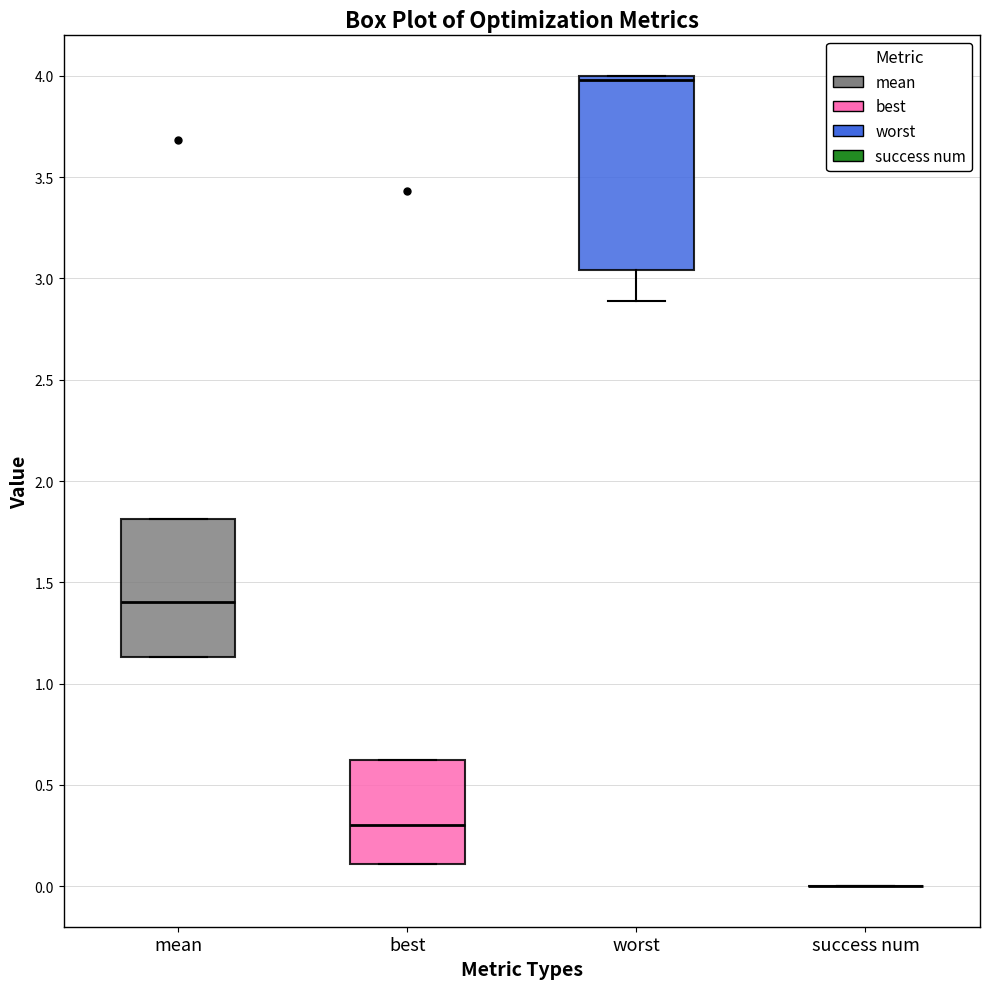

Comparing the boxes themselves (not the whiskers), which one is the tallest?

worst